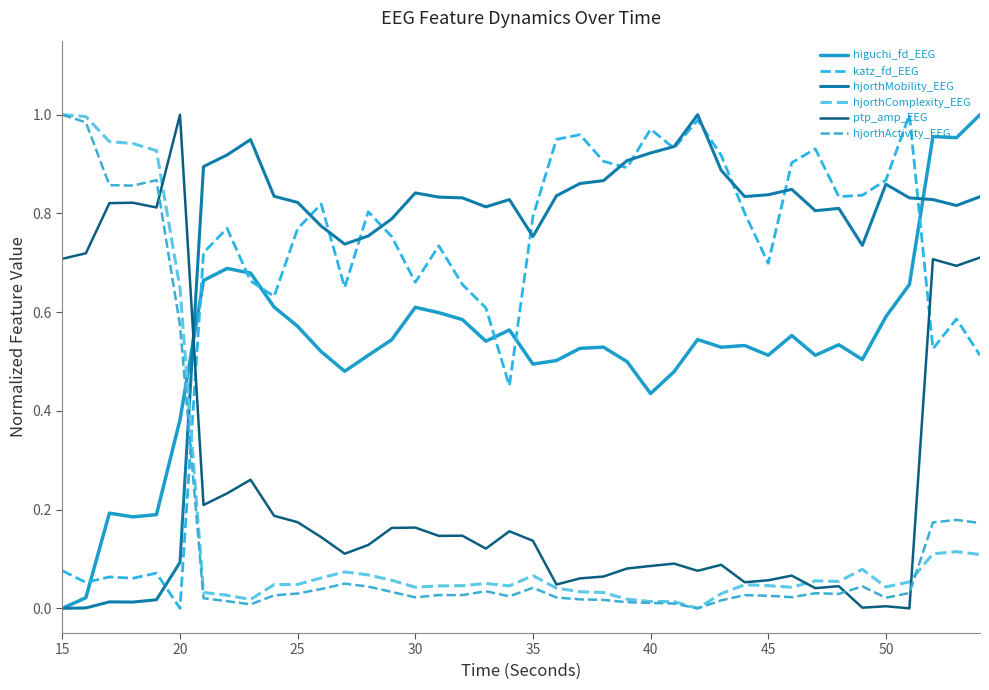

At how many categories does at least one series exceed 0?

40